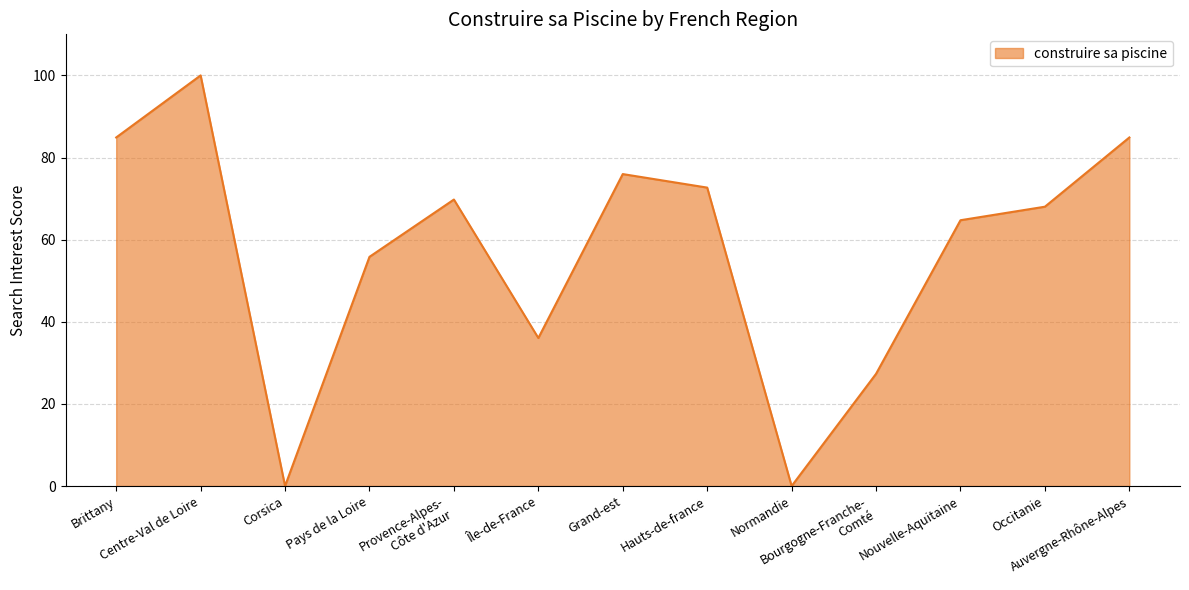

What is the ratio of the value at Île-de-France to the value at Bourgogne-Franche-
Comté?

1.3